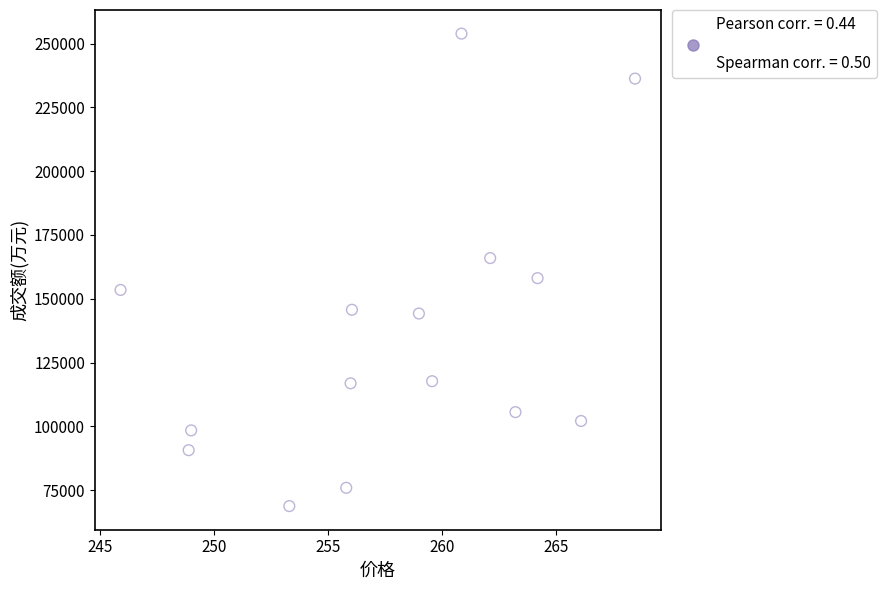

What is the range of Y values (max minus min)?

185083